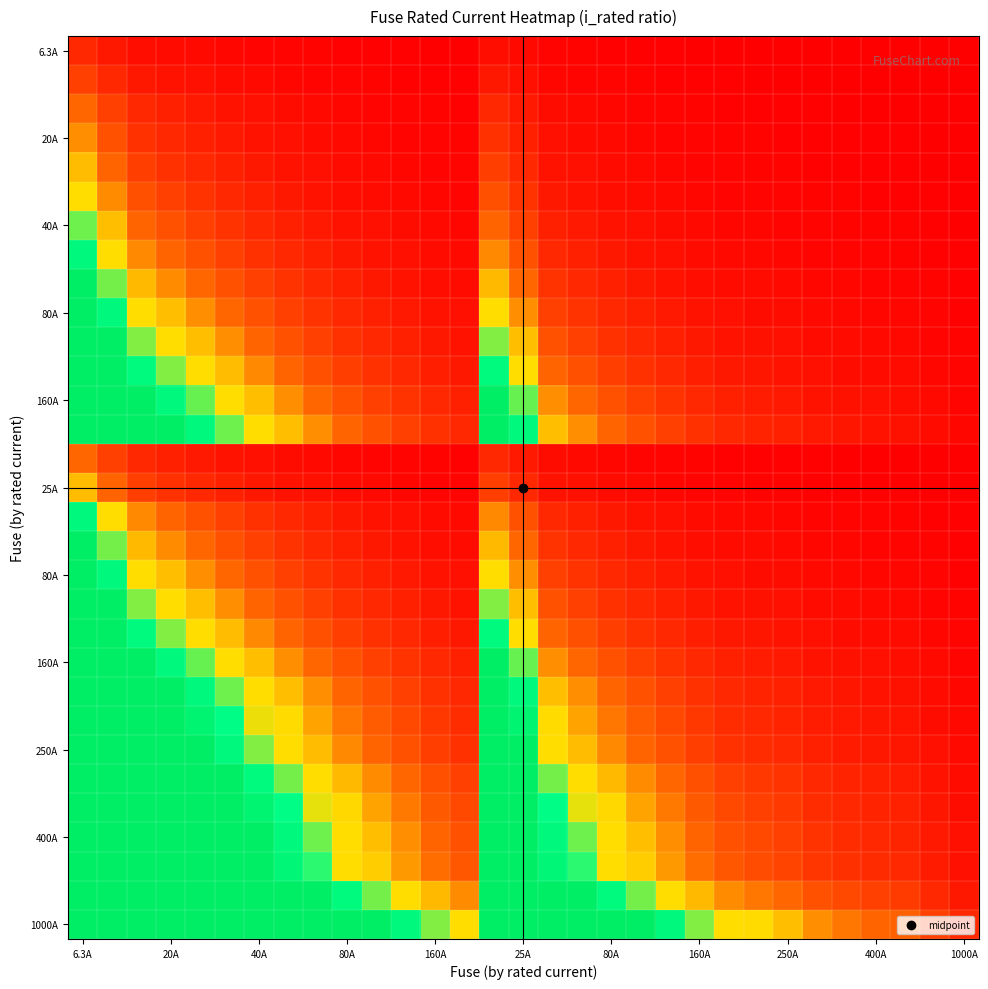

What is the greatest value displayed?

10.0